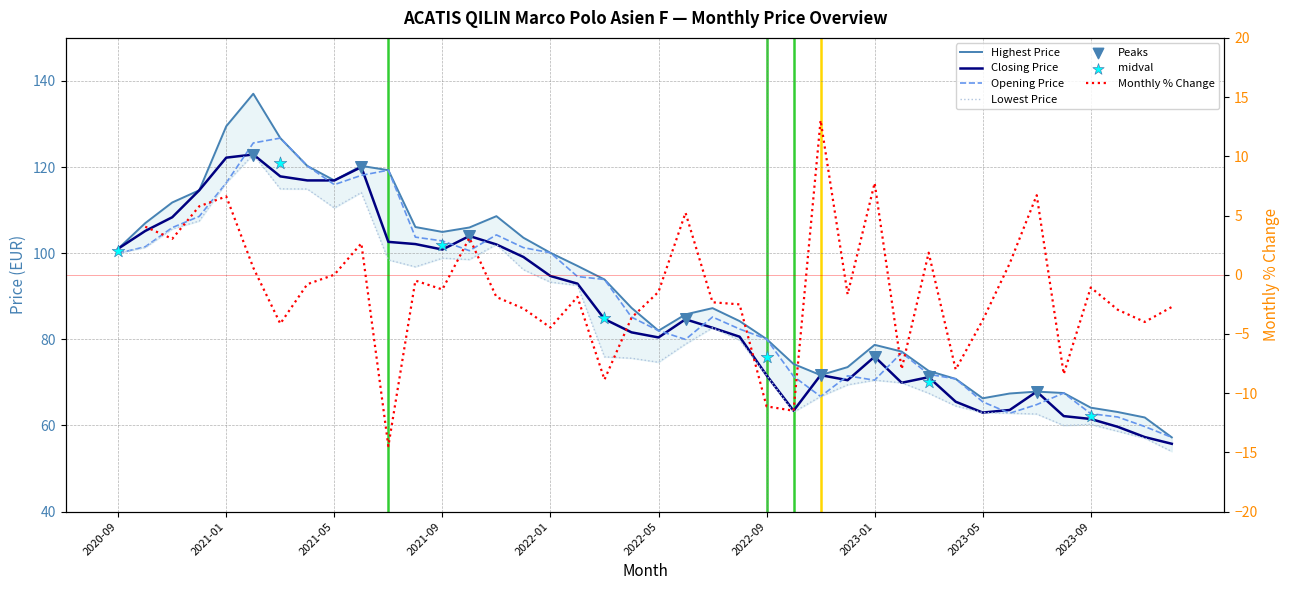

Which series has the largest Y range (max minus min)?

Highest Price